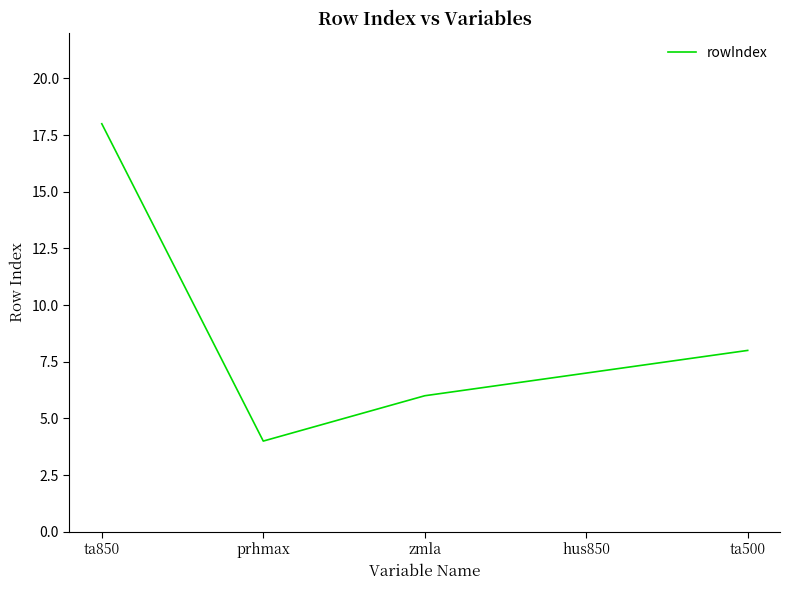

What is the approximate value at zmla, to the nearest 5?

5